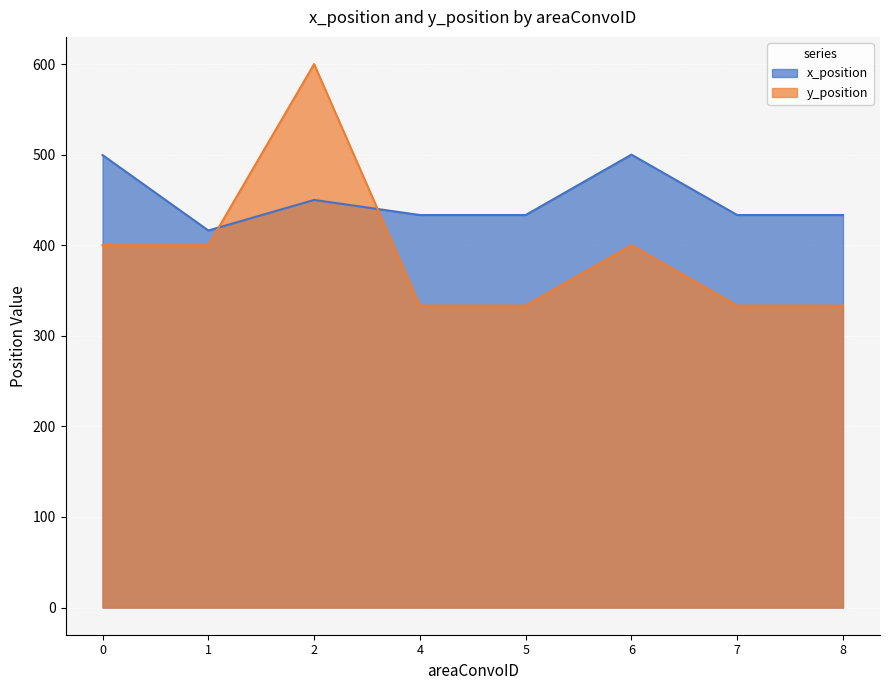

Which series has the largest total across all categories?

x_position